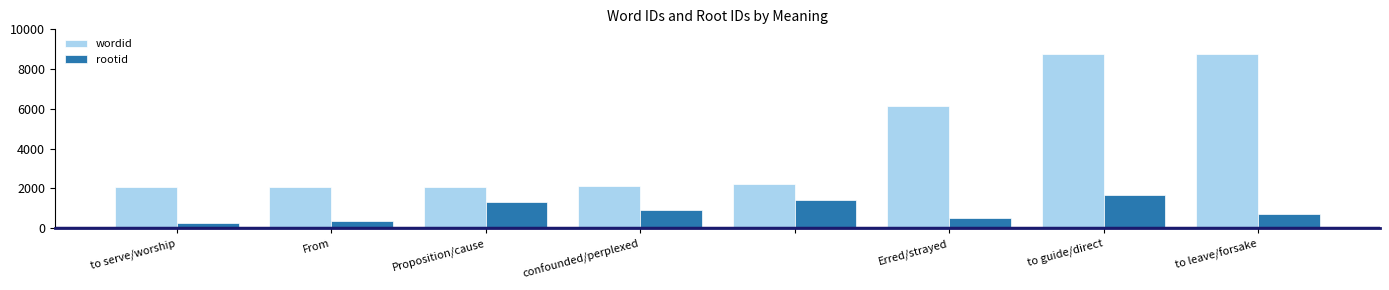

List the series in order of their overall mean, highest first.

wordid, rootid